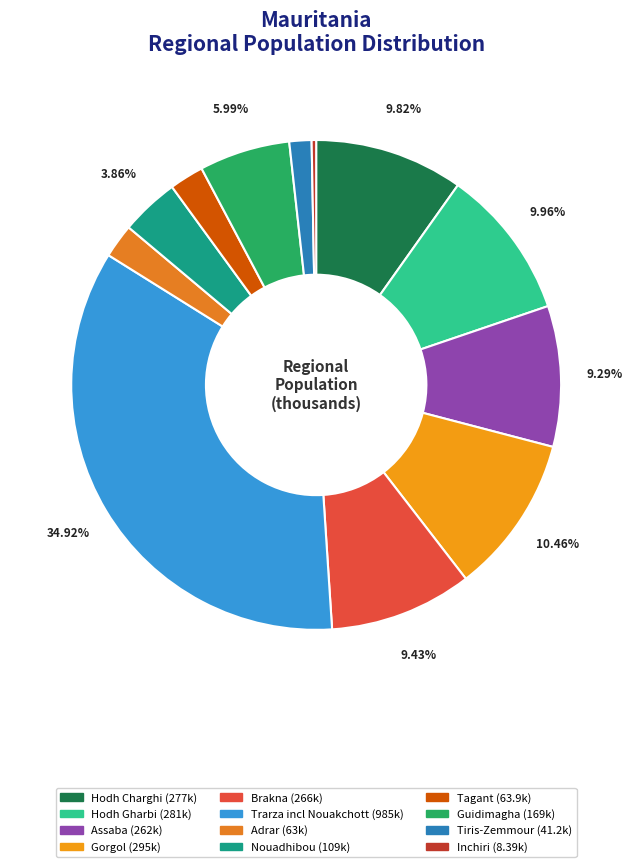

To the nearest percent, what percentage of the pie is Hodh Charghi?

10%